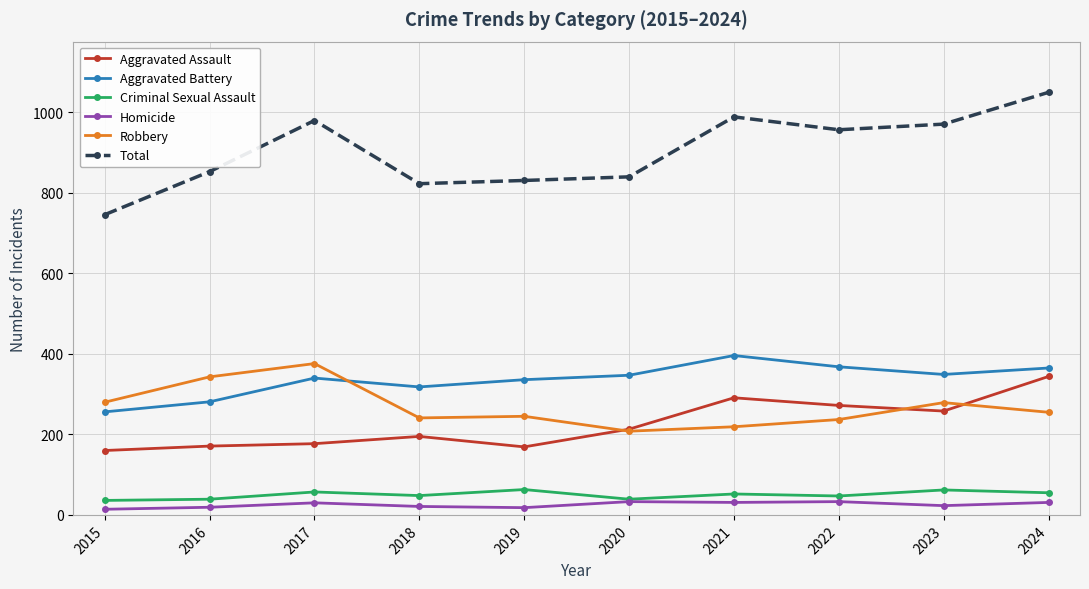

What are all the series names shown in the legend?

Aggravated Assault, Aggravated Battery, Criminal Sexual Assault, Homicide, Robbery, Total